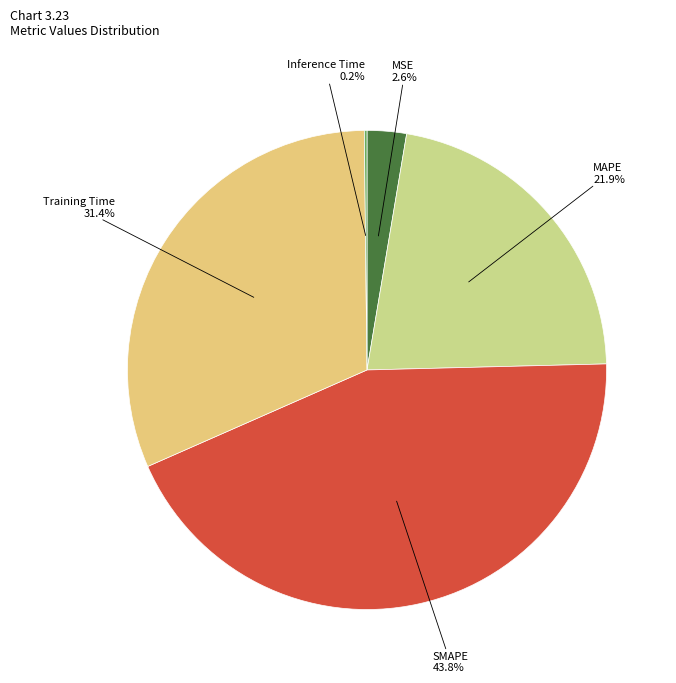

To the nearest percent, what percentage of the pie is SMAPE?

44%